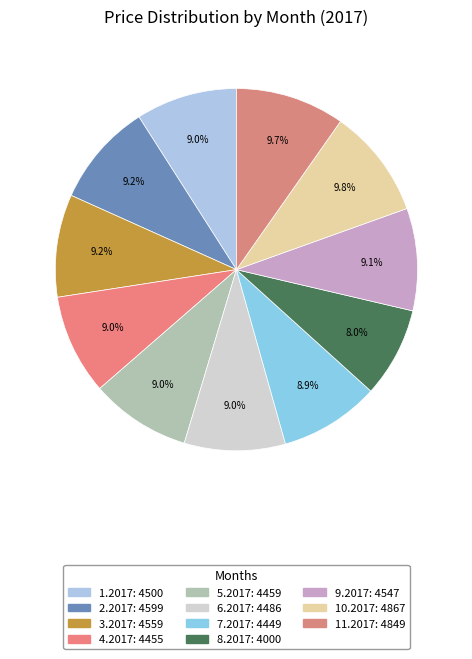

How many segments does this pie chart have?

11